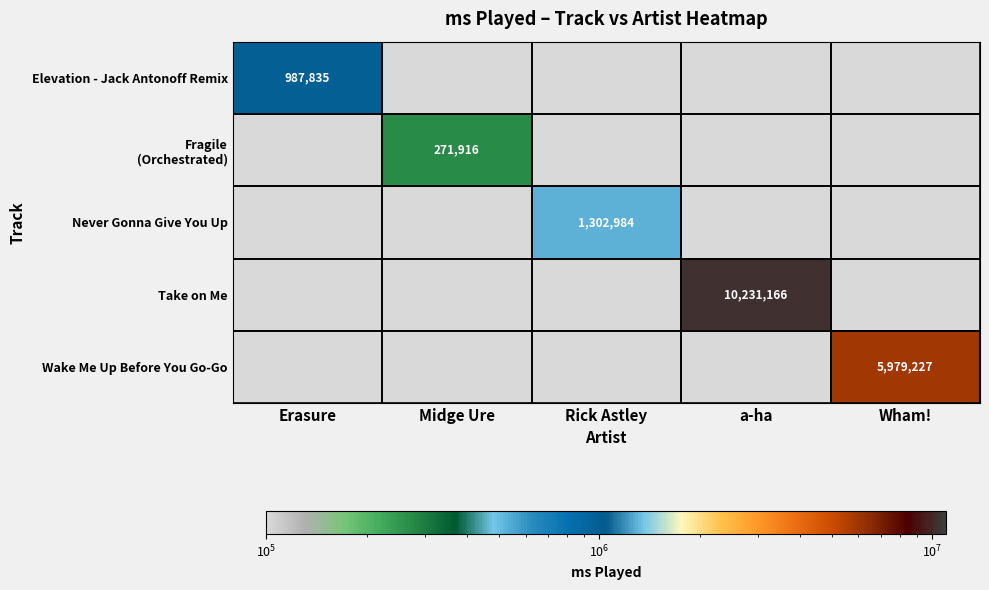

What is the total value across all series at Midge Ure?

271916